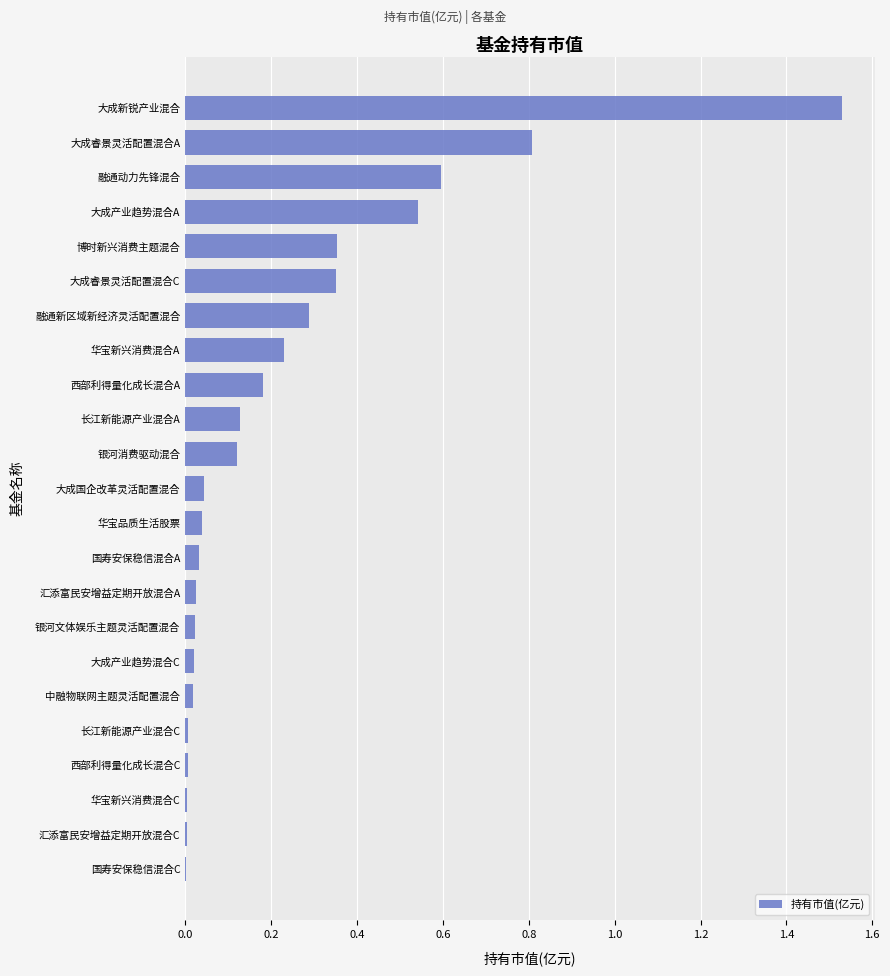

What is the sum of all values?

5.4